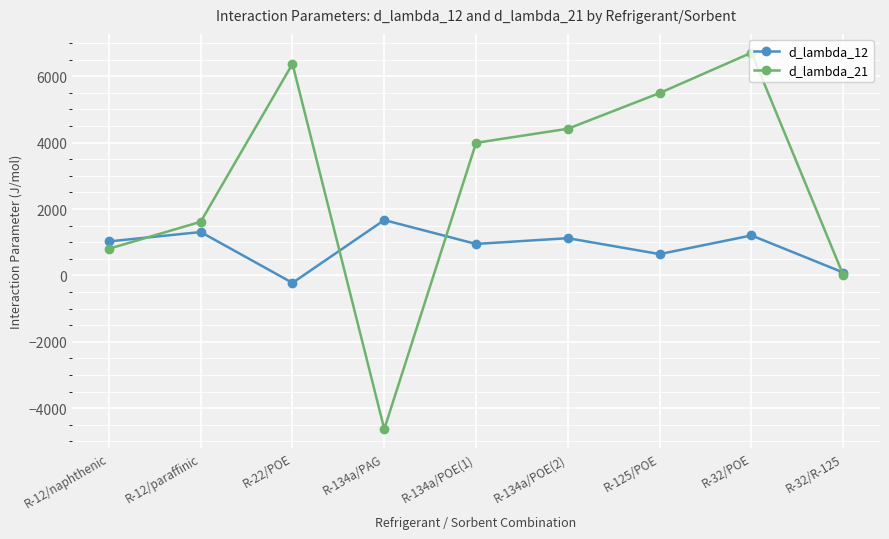

What is the difference between the d_lambda_21 values at R-134a/PAG and R-22/POE?

10997.0